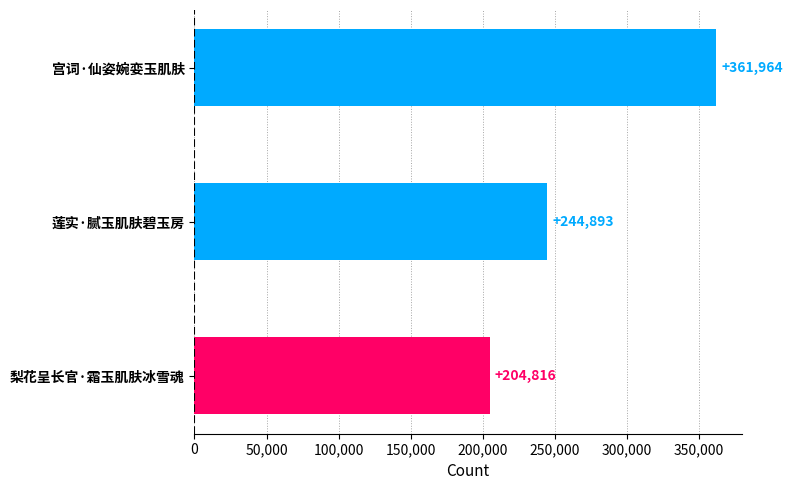

Where is the data nearest to the value 283390?

莲实·腻玉肌肤碧玉房